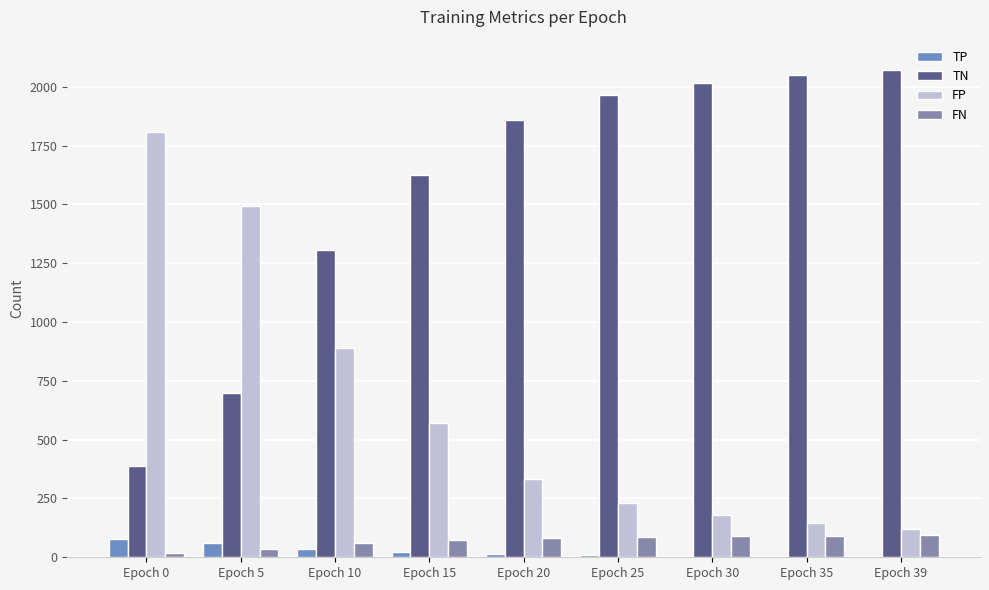

Rank the series at Epoch 30 from lowest to highest value.

TP, FN, FP, TN